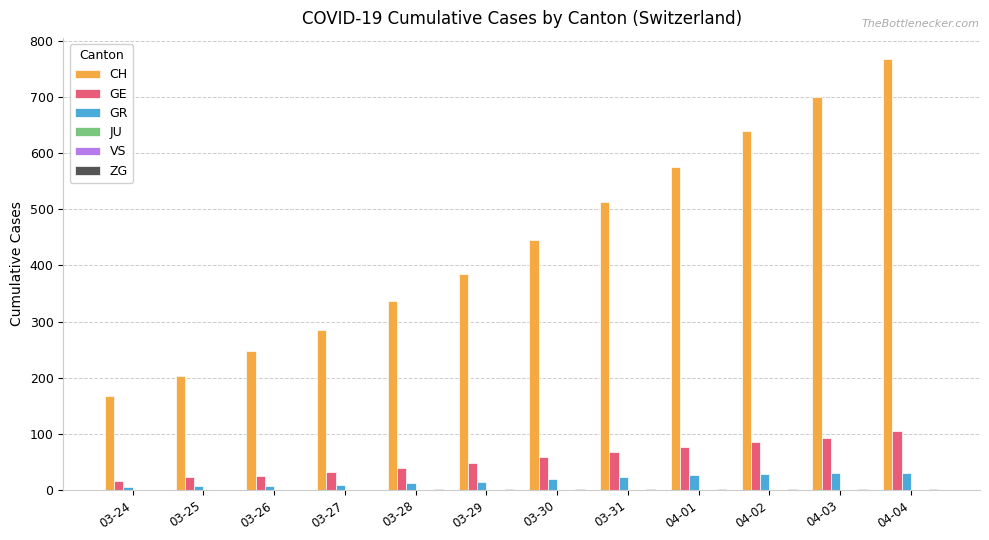

The GR series shows 6 at 03-24. True or false?

True